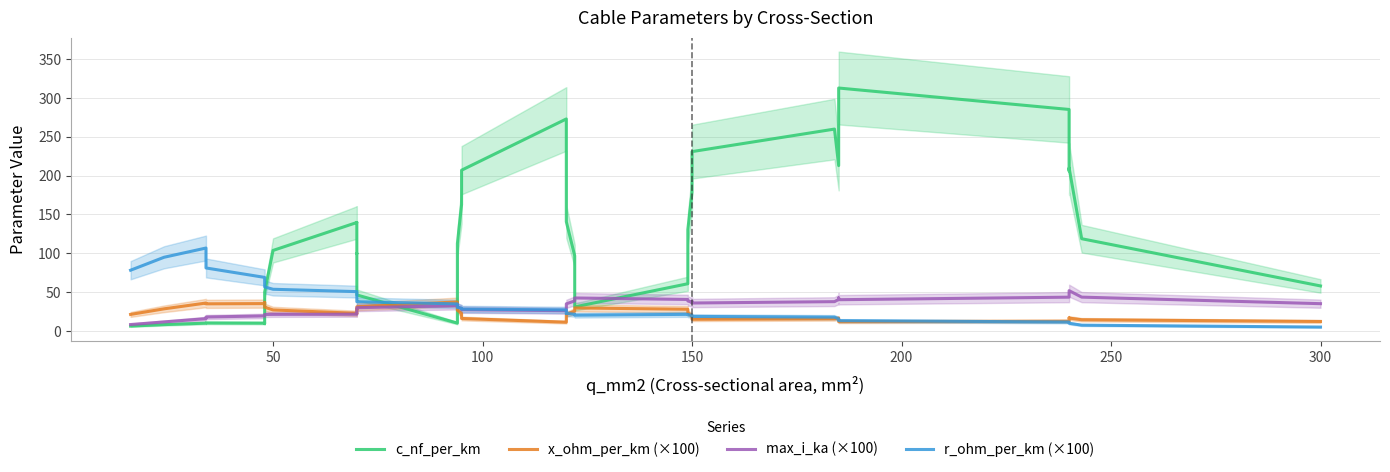

True or false: c_nf_per_km has more than 2 interior local peaks.

True